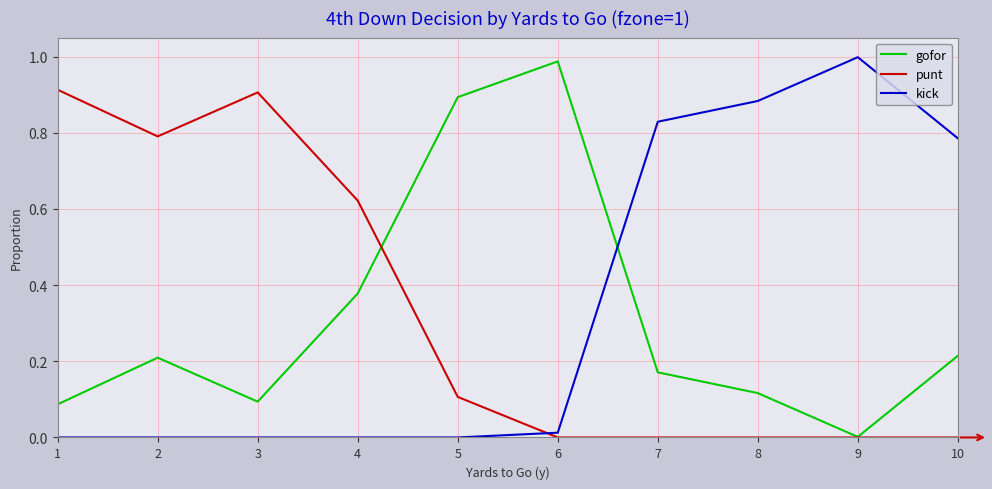

At 2, list the series in order from largest to smallest.

punt, gofor, kick